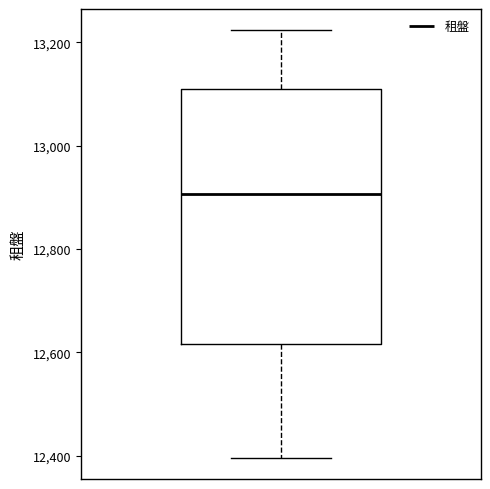

Where does the median line of the box sit on the y-axis? The values are not printed on the chart, so give them approximately, as read against the axis.

12900